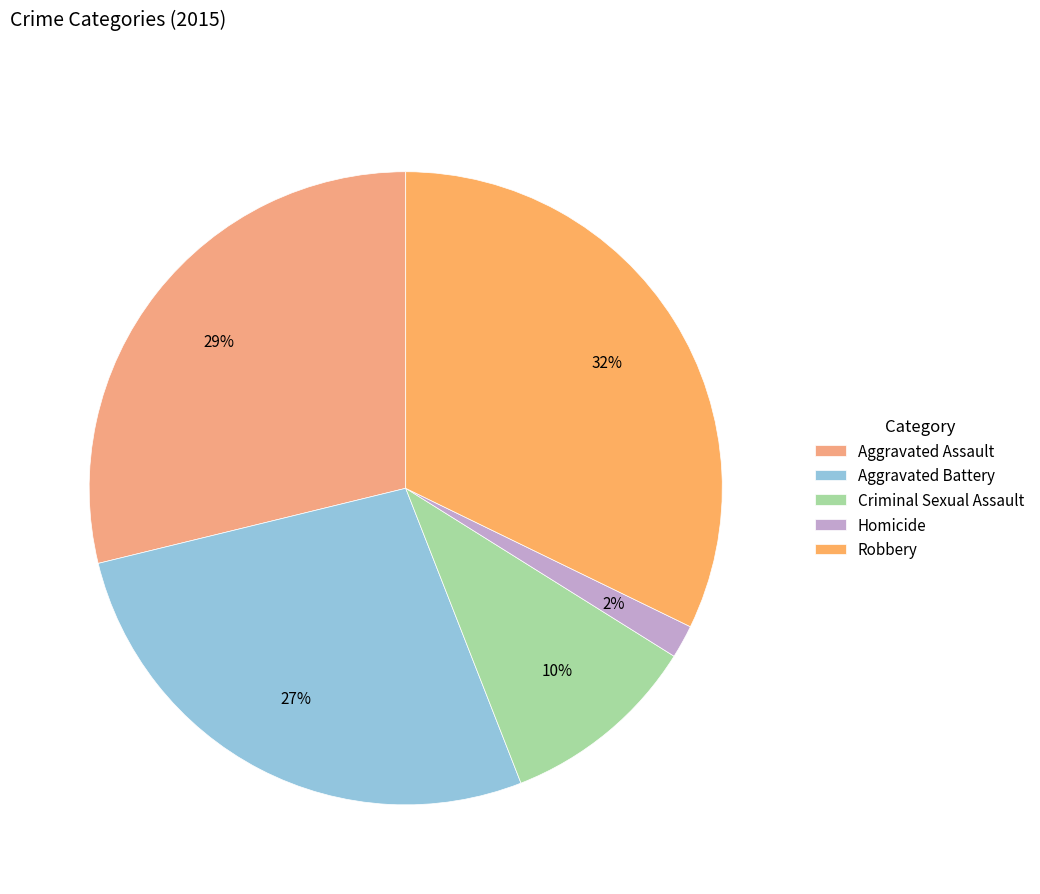

Approximately how many times larger is the value at Aggravated Assault compared to Robbery?

0.9